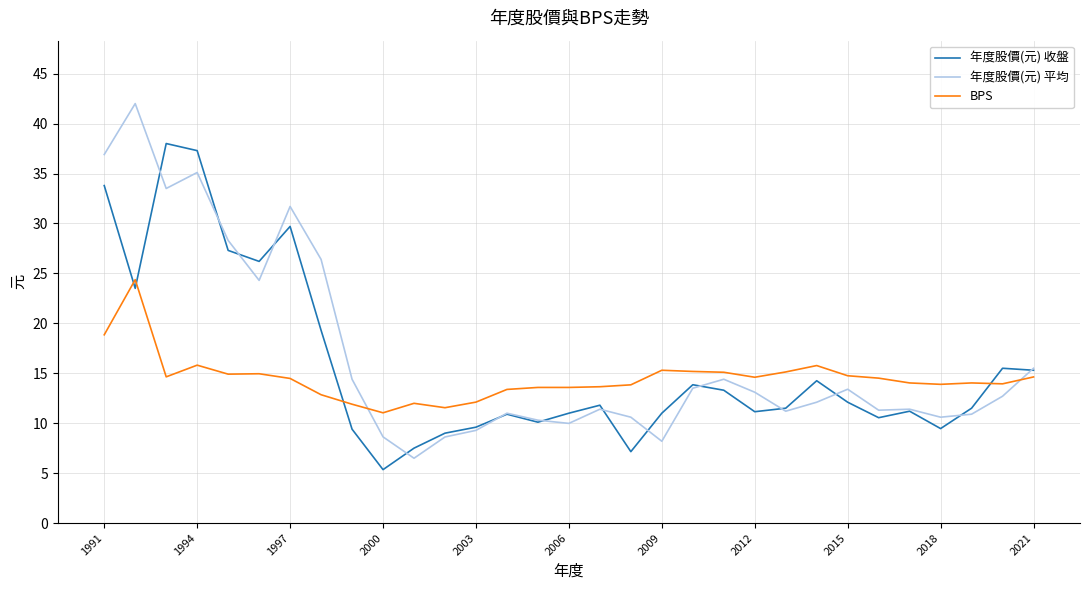

Which series has the widest spread of values?

年度股價(元) 平均